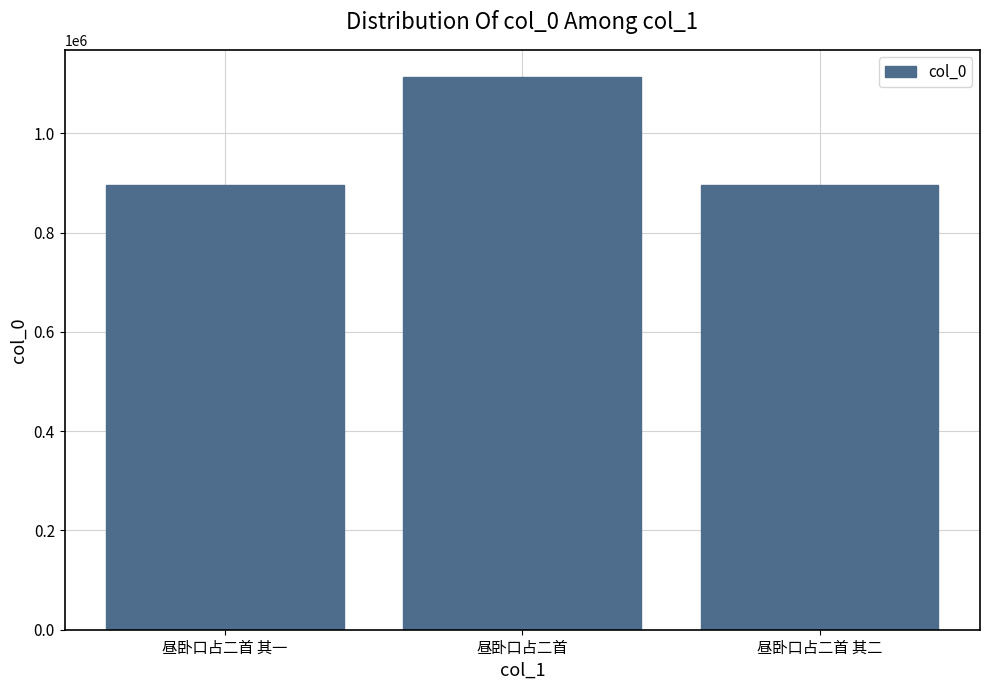

Where is the data nearest to the value 1004545?

昼卧口占二首 其一